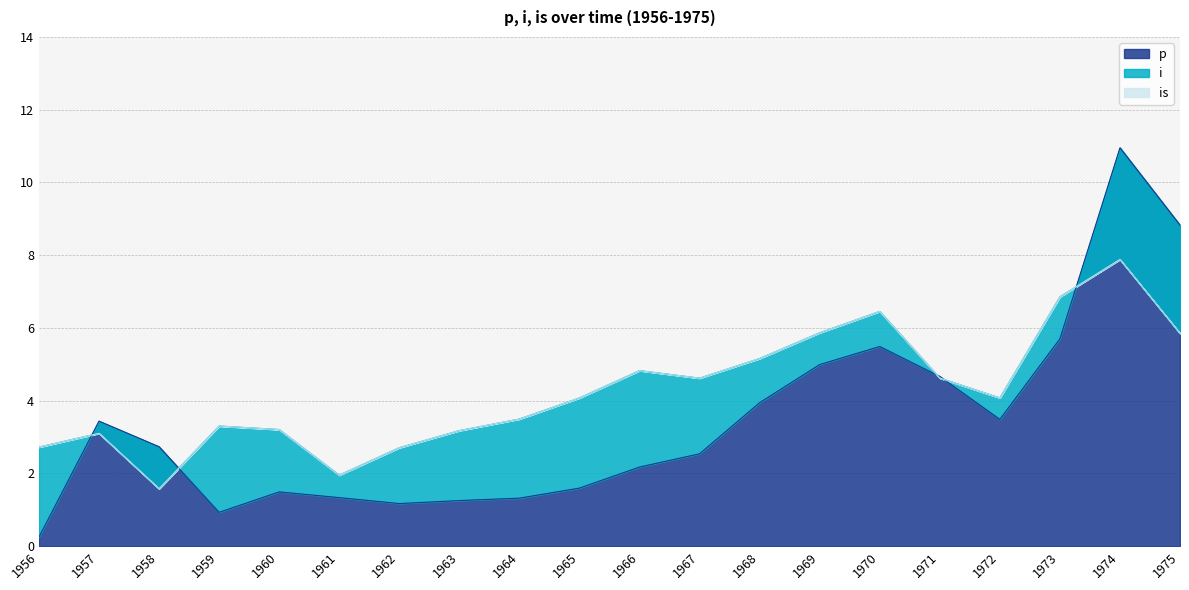

What are all the series names shown in the legend?

p, i, is